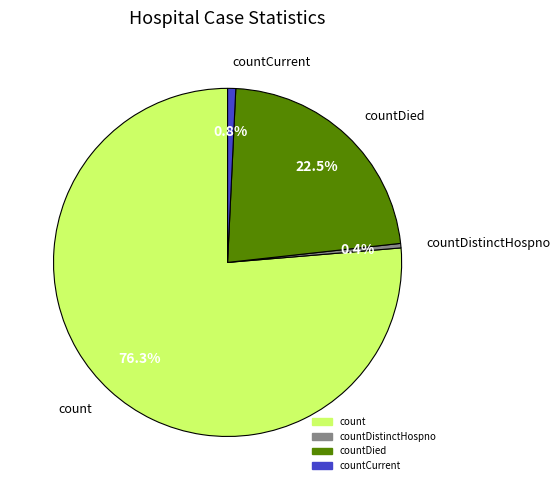

Does any single category account for the majority?

Yes